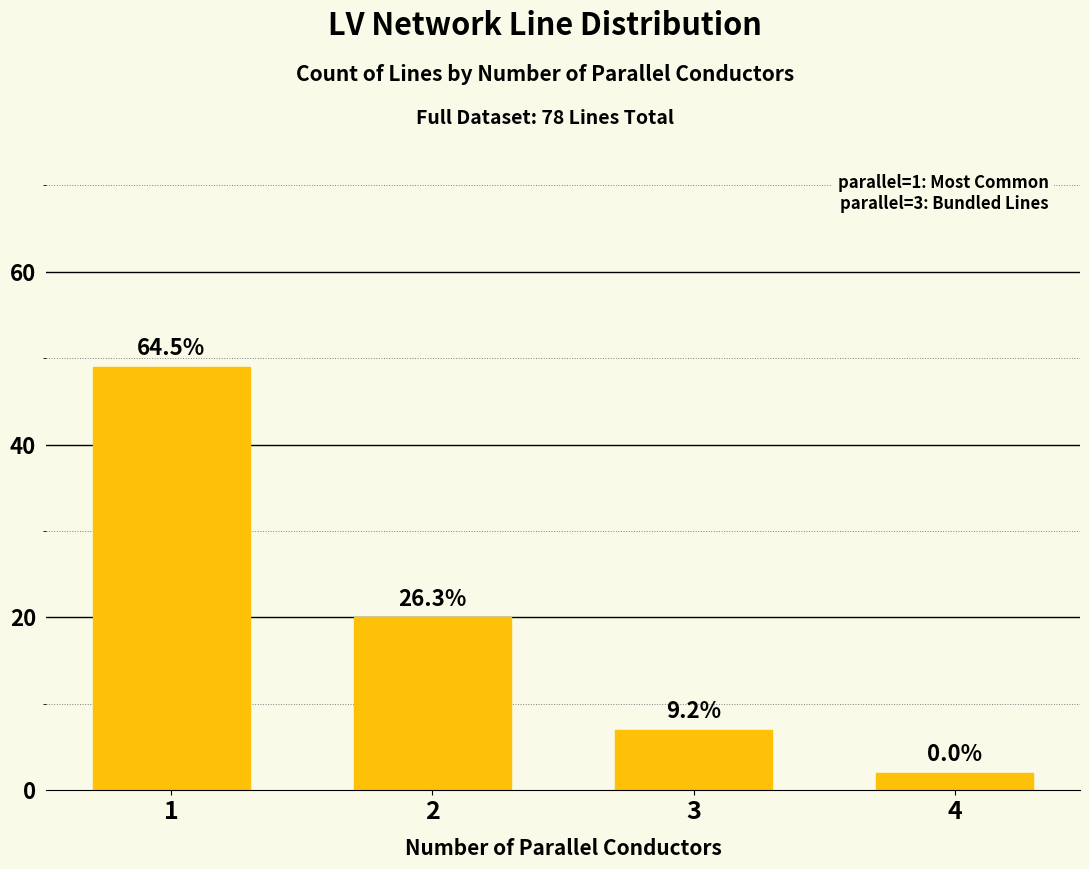

True or false: the data shows 1 at 4.

False